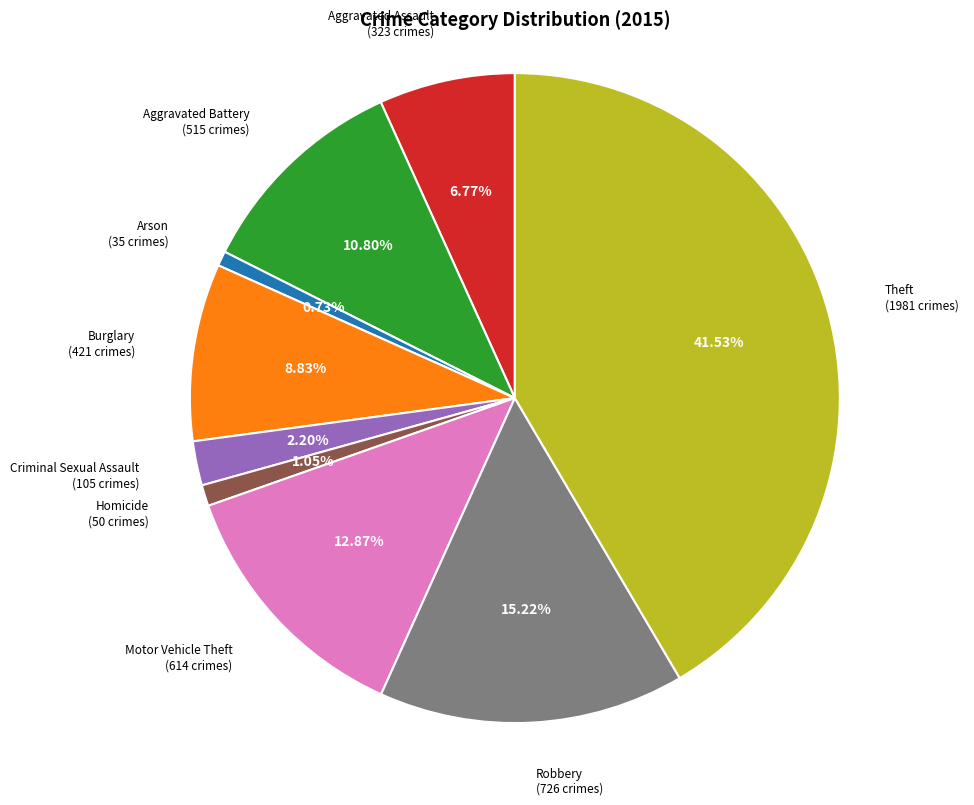

Does any single category account for the majority?

No